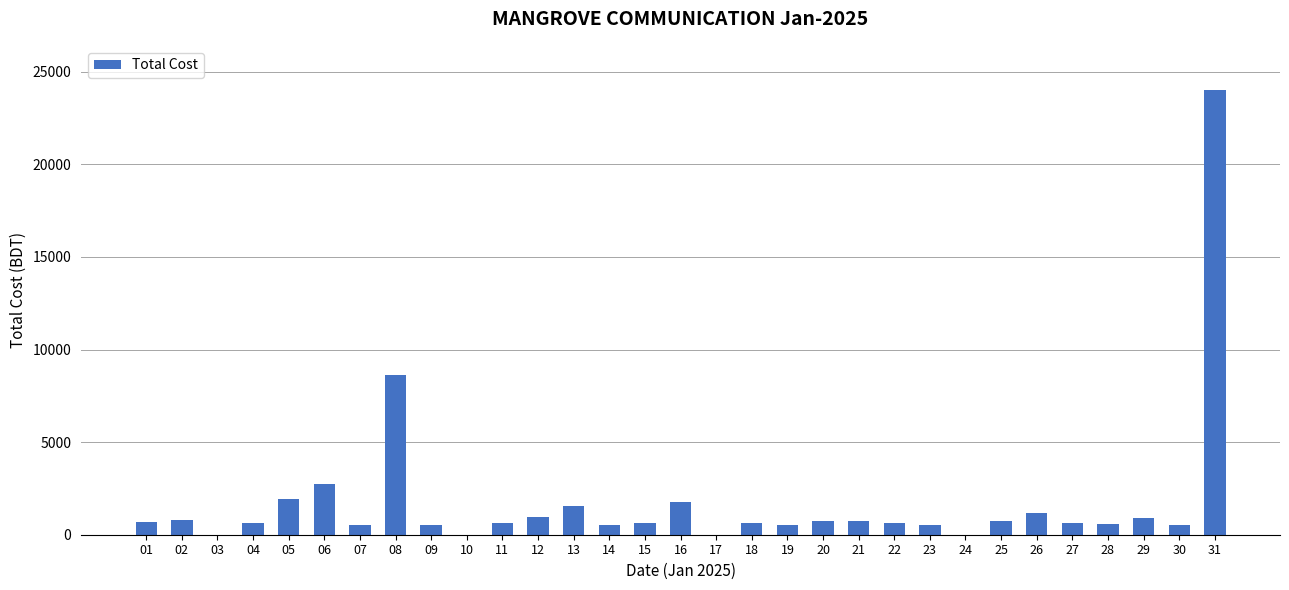

What is the sum of all values?

54770